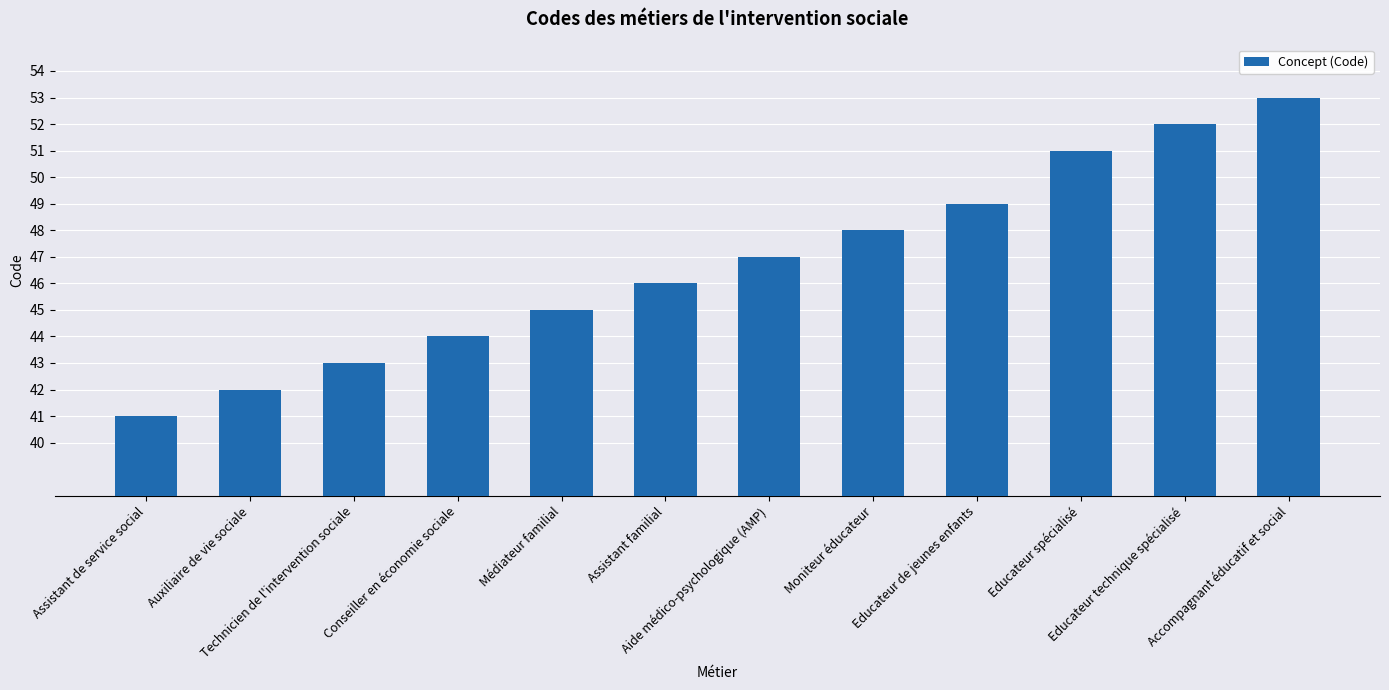

What is the label of the 1st bar from the right?

Accompagnant éducatif et social